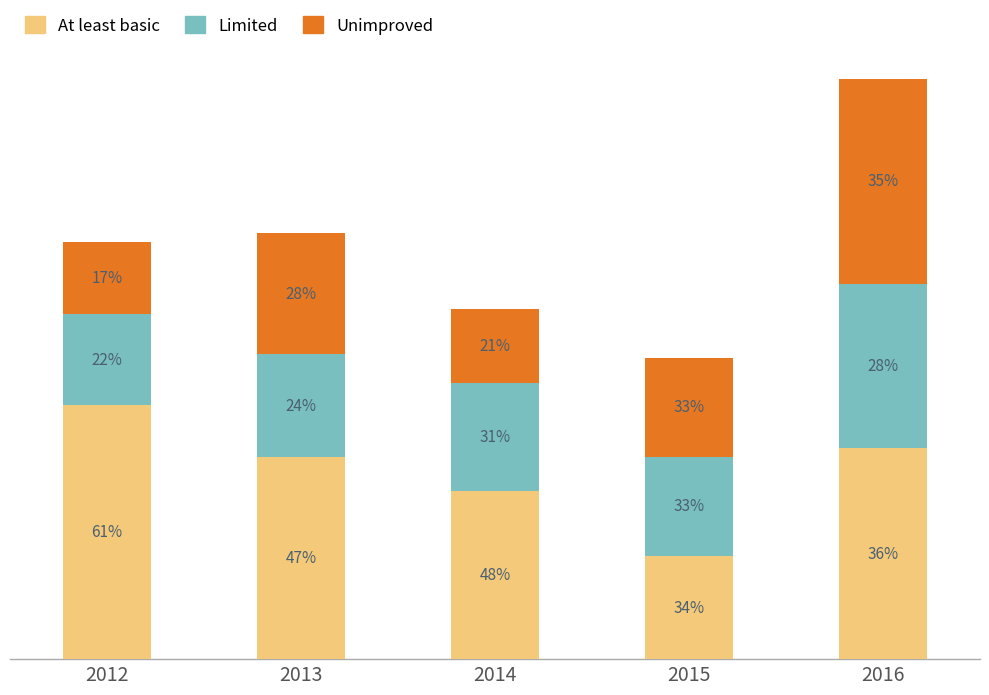

Are the bars grouped side by side (vs. stacked)?

No